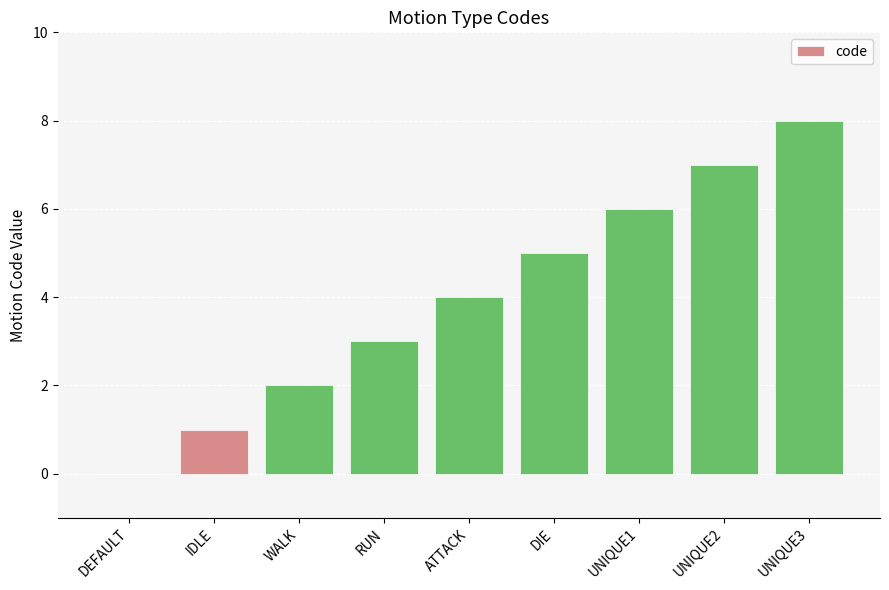

Is it true that the value at UNIQUE3 is 12?

False